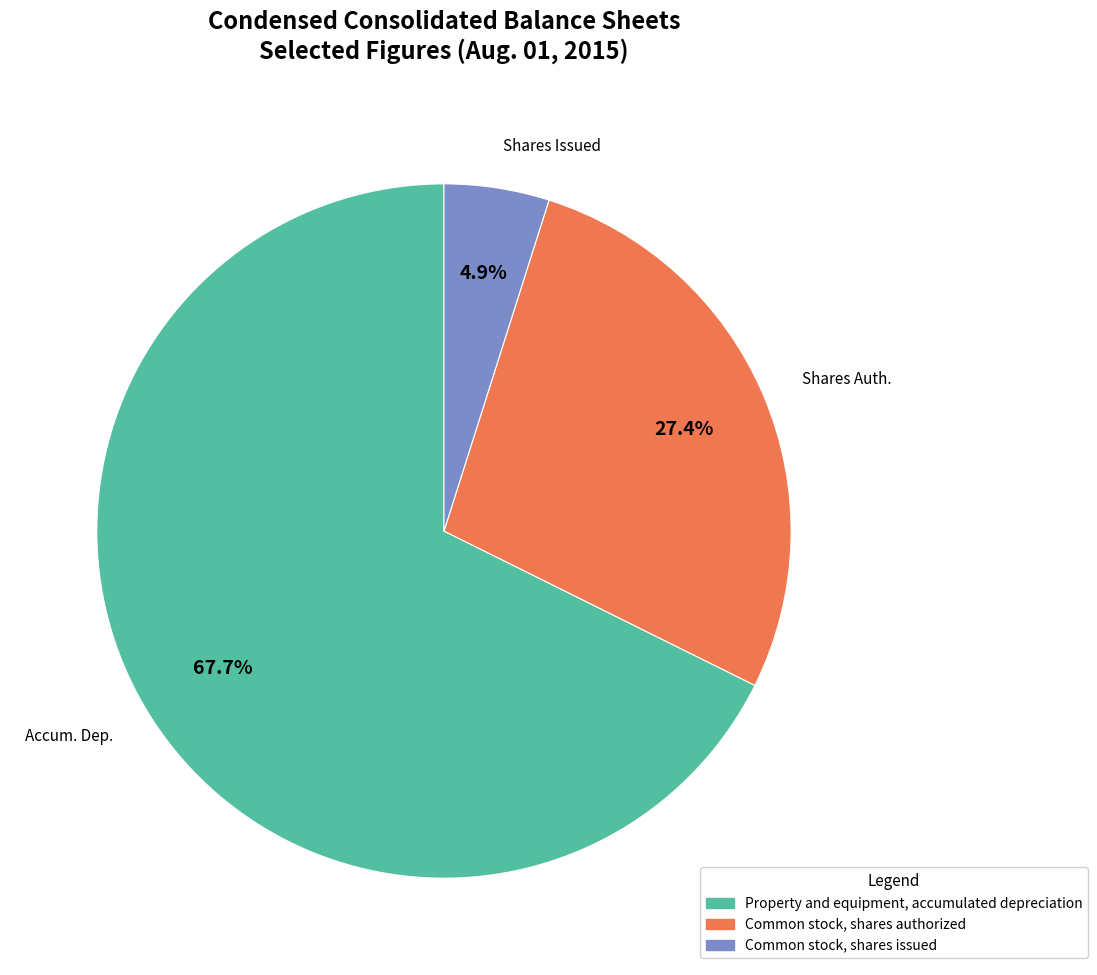

Which slice represents more than half of the pie?

Property and equipment, accumulated depreciation